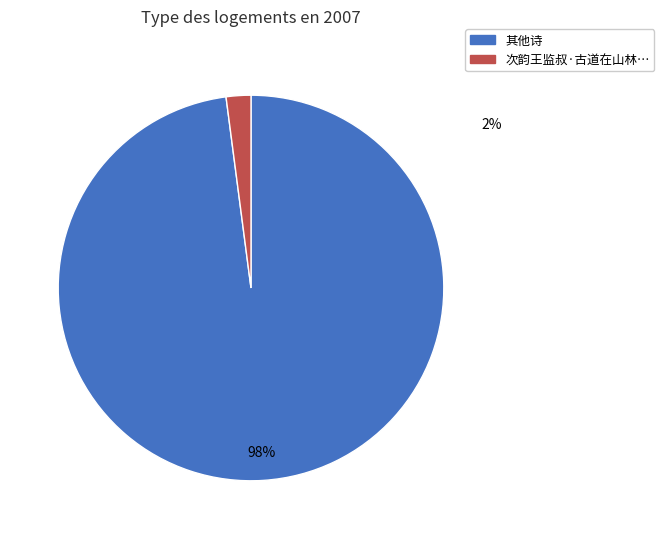

To the nearest percent, what is the difference between the largest and smallest slice percentages?

96%